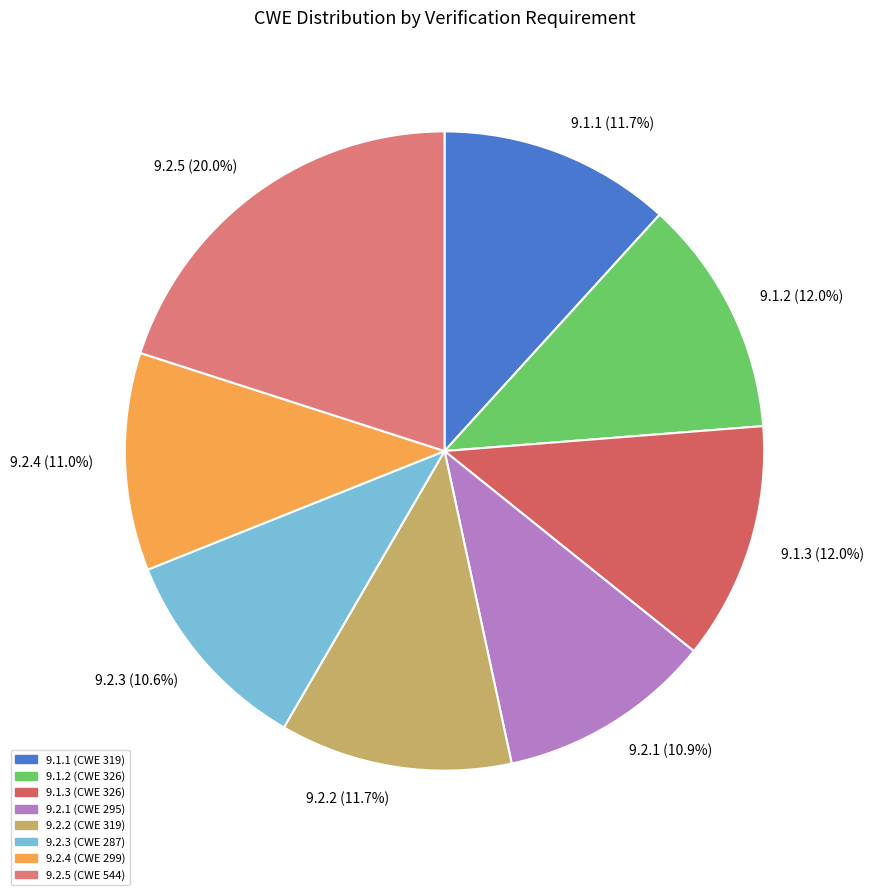

Does 9.1.1 represent more than half of the total?

No